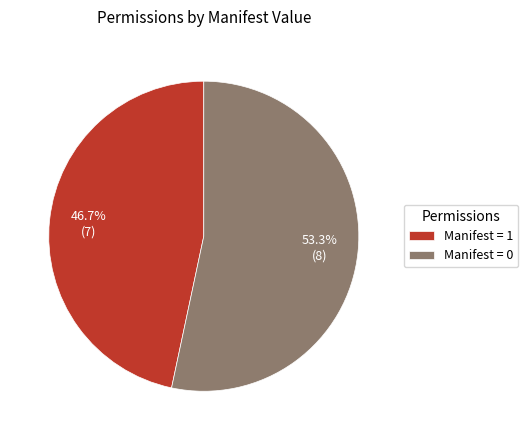

Is the sum of Manifest = 1 and Manifest = 0 greater than half?

Yes